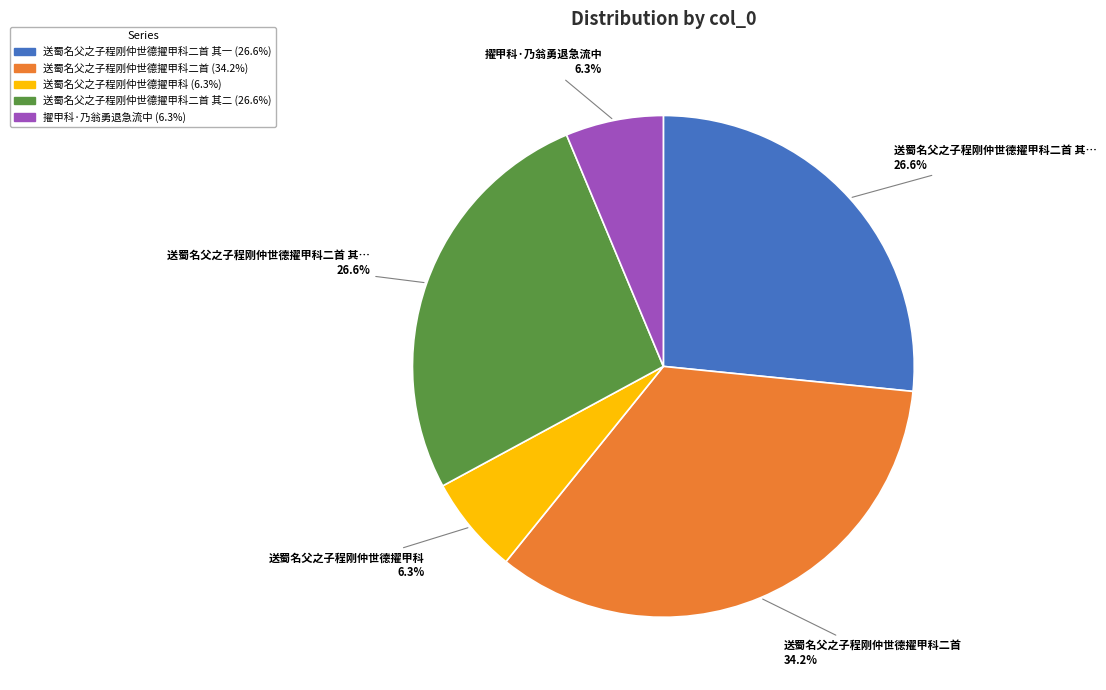

Does any single category account for the majority?

No